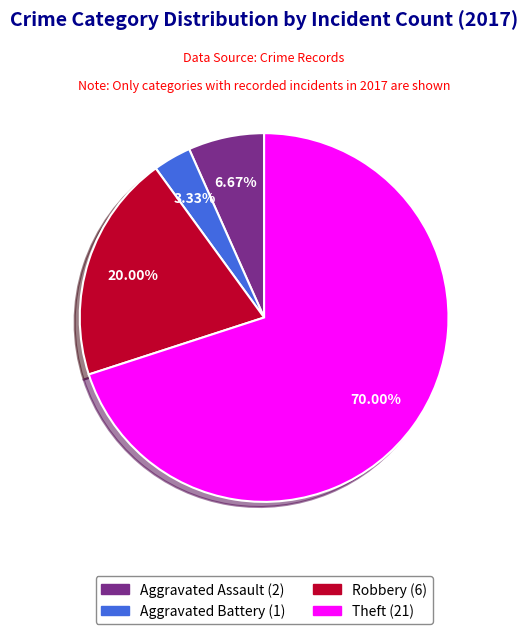

Does any single category account for the majority?

Yes